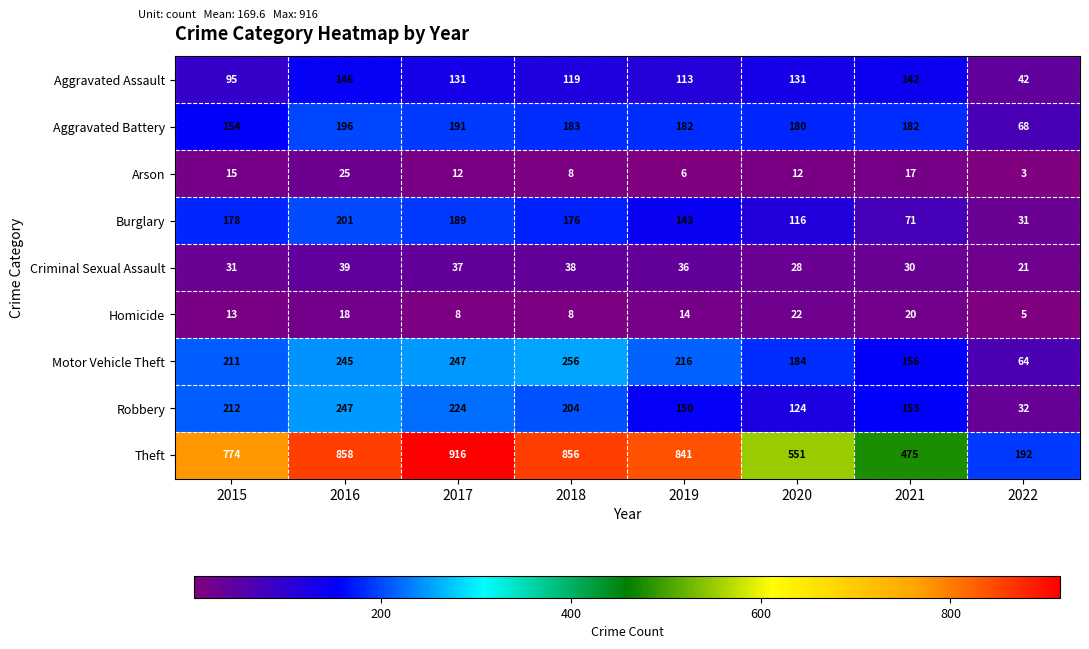

What is the greatest value displayed?

916